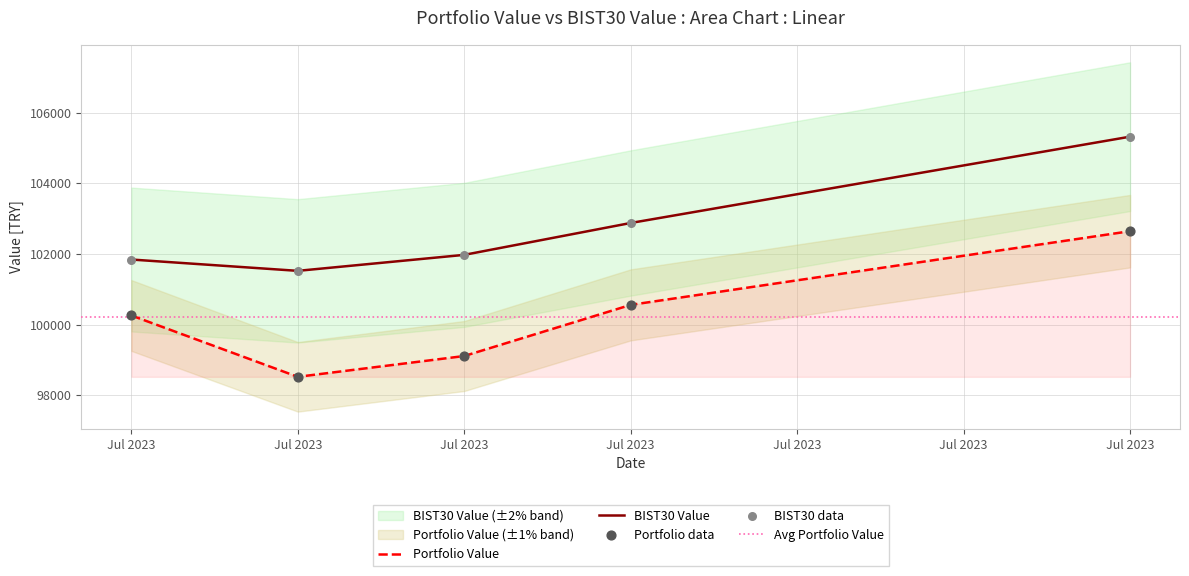

At how many categories does at least one series exceed 101246?

5